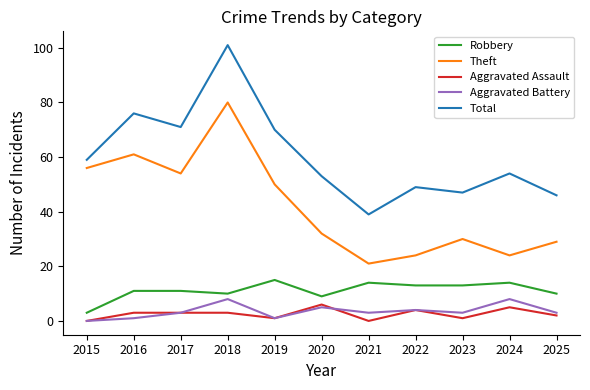

Which category has the lowest value in the Robbery series?

2015